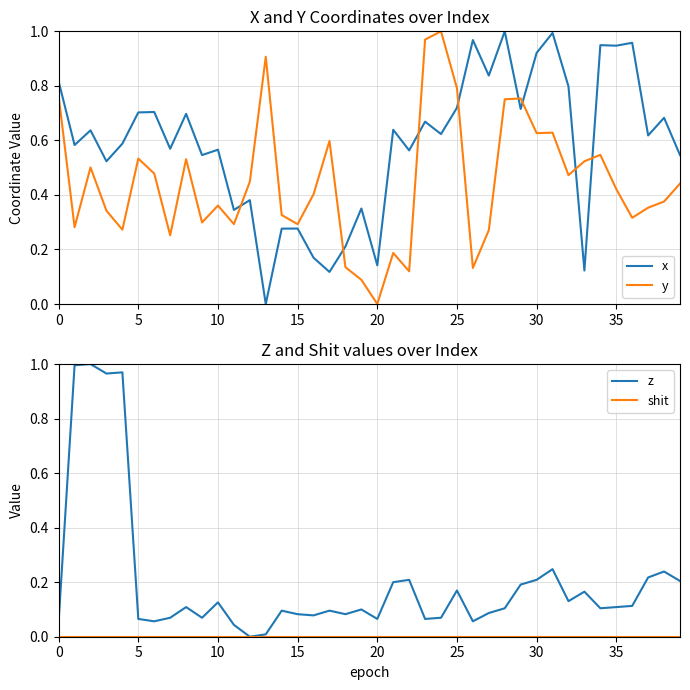

What is the total value across all series at 39?

1.2